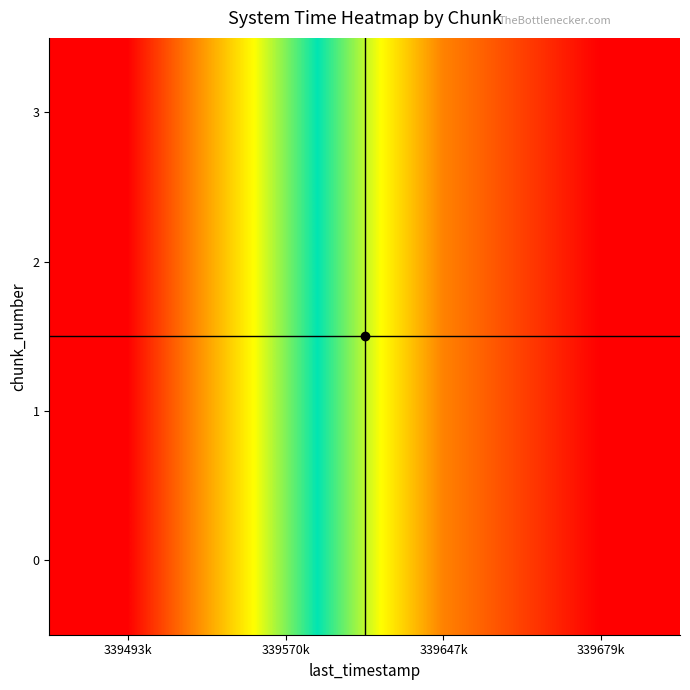

Reading left to right, list all the values displayed in this chart.

0: 339493k=1.0	339570k=0.6	339647k=0.2	339679k=0.0
1: 339493k=1.0	339570k=0.6	339647k=0.2	339679k=0.0
2: 339493k=1.0	339570k=0.6	339647k=0.2	339679k=0.0
3: 339493k=1.0	339570k=0.6	339647k=0.2	339679k=0.0